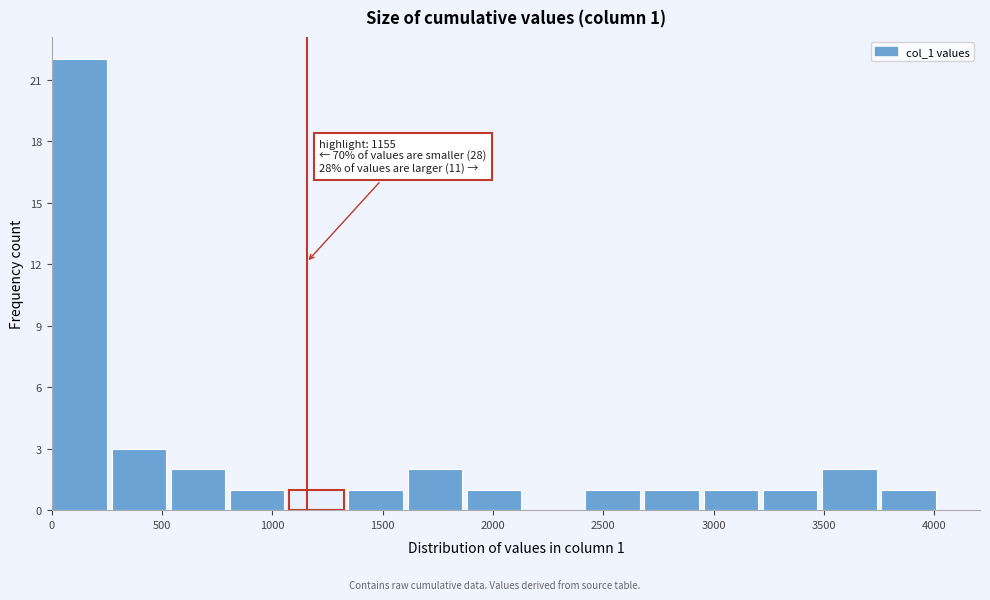

Which range on the x-axis has the tallest bar?

0 to 250